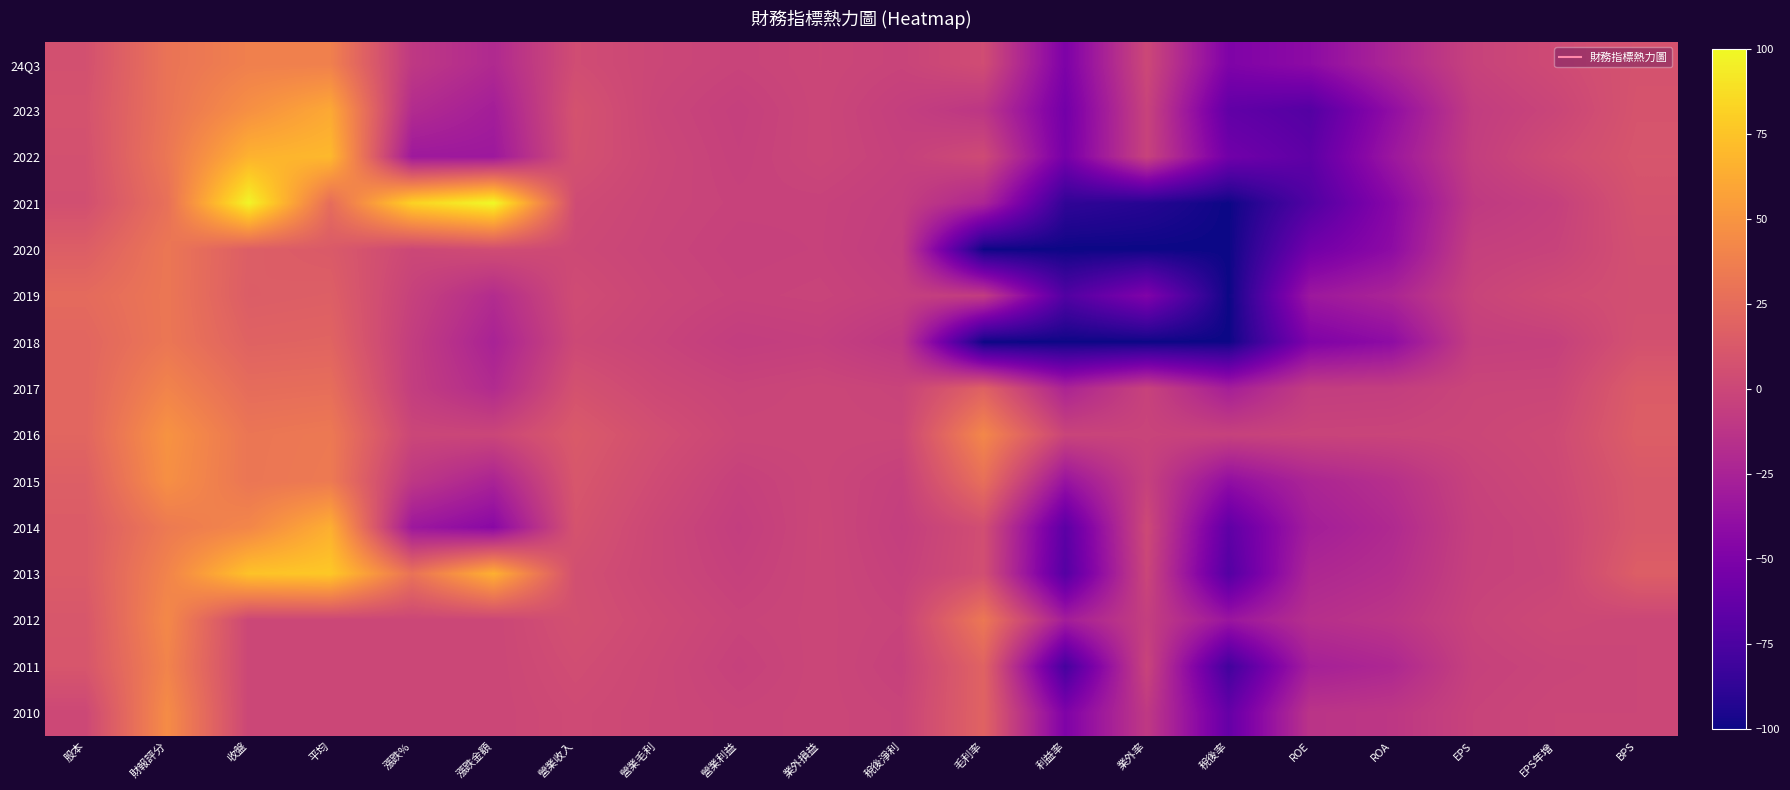

How many data points does each series have?

20